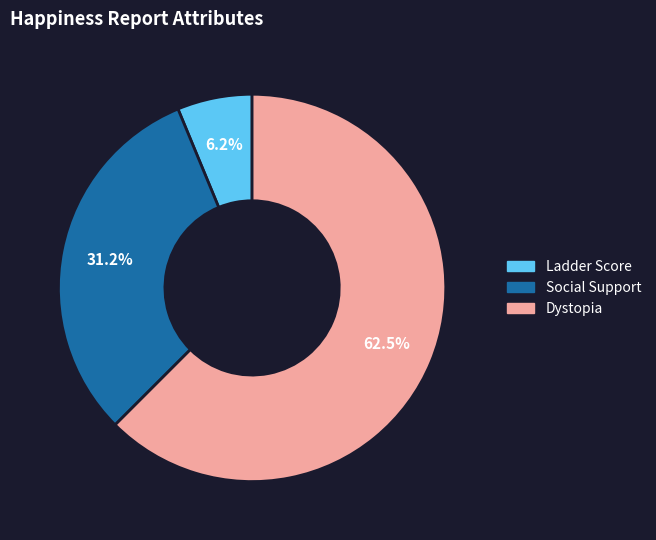

Between Dystopia and Social Support, which is larger?

Dystopia